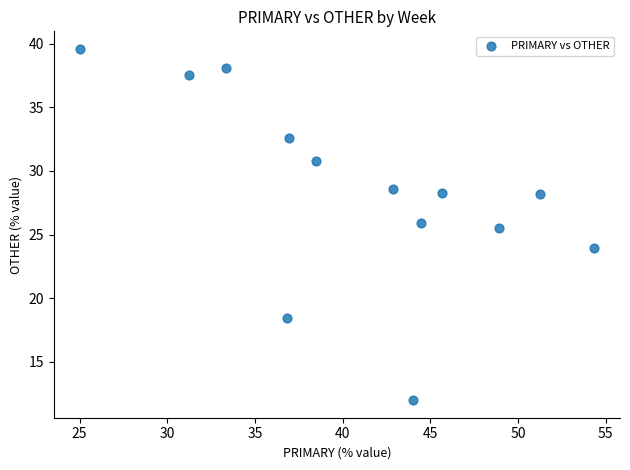

What is the range of X values (max minus min)?

29.3